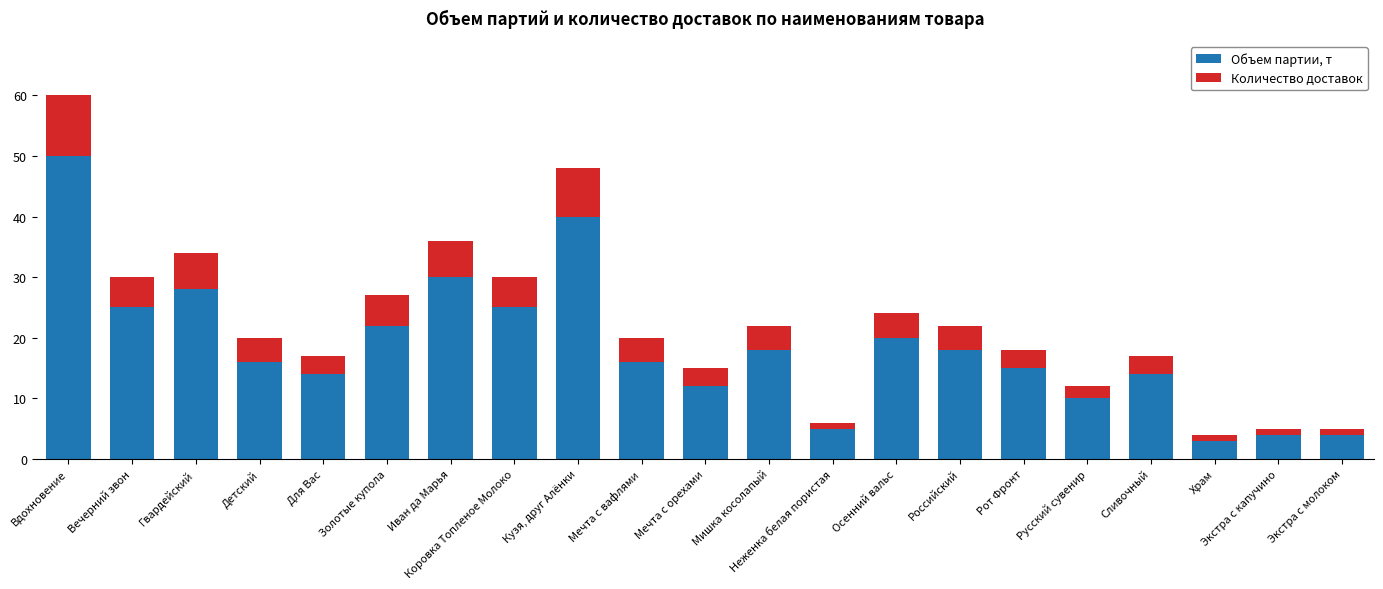

True or false: Объем партии, т has a value of 14 at Для Вас.

True